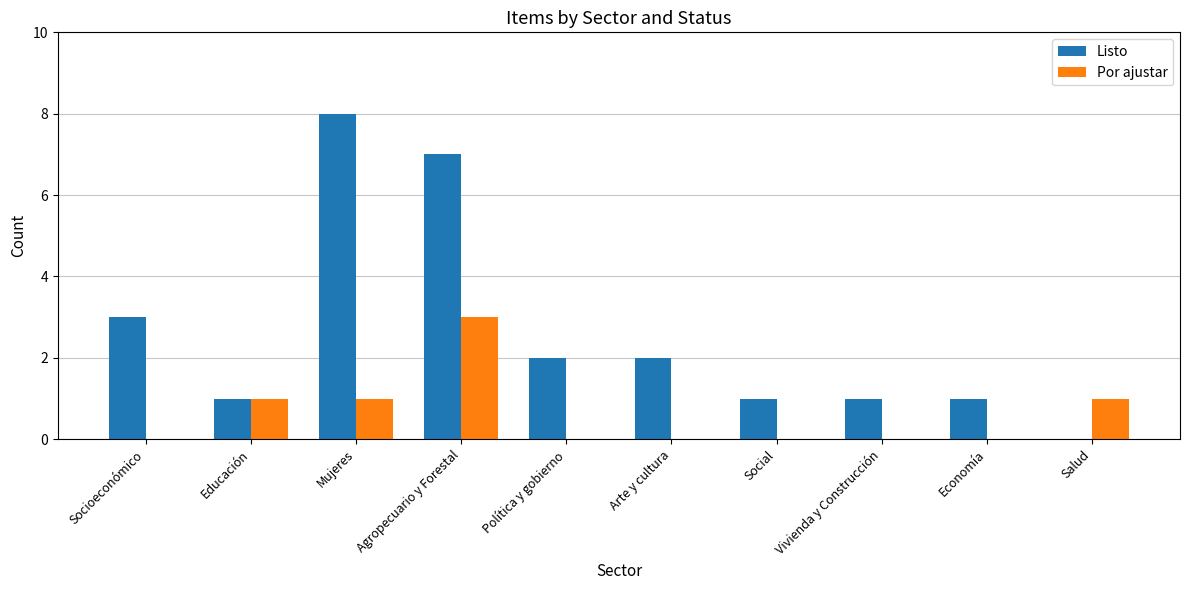

The value of Listo at Arte y cultura is 2. True or false?

True